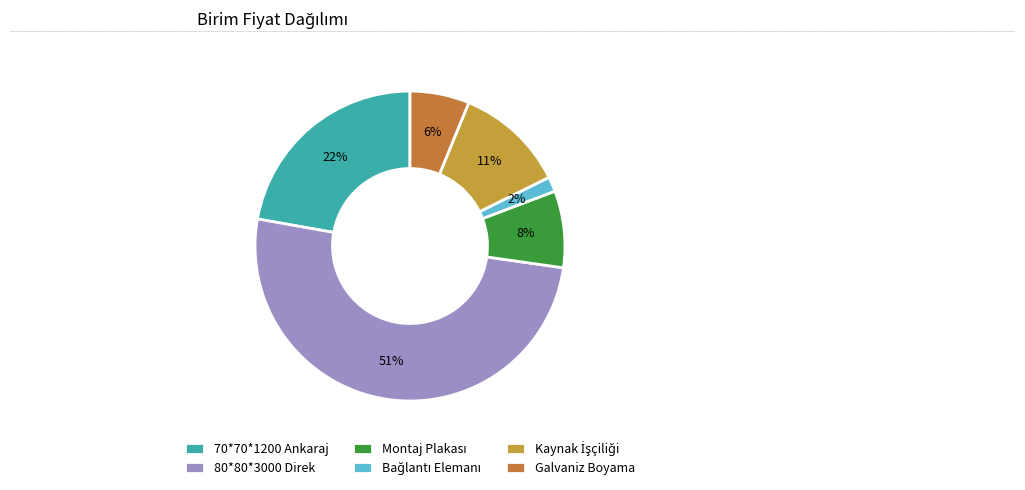

What percentage is the Kaynak İşçiliği slice, to the nearest percent?

11%